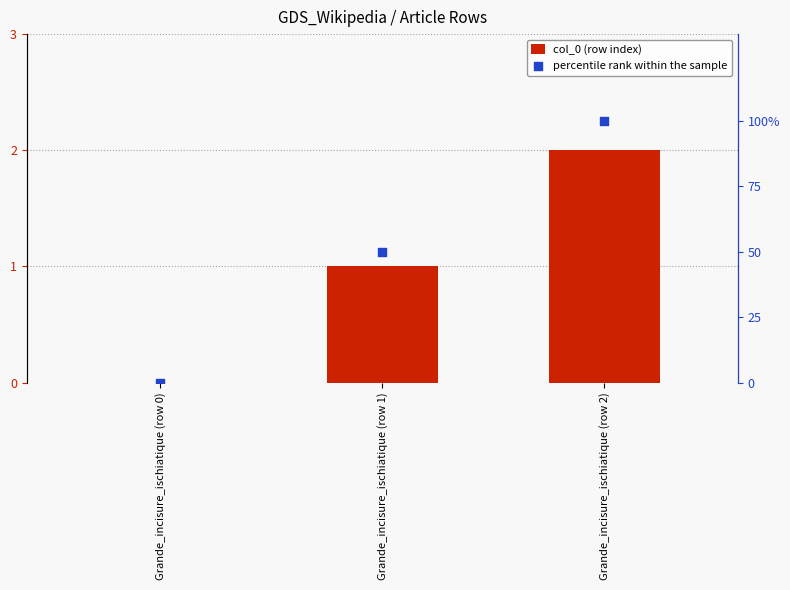

Which series contains the lowest Y value?

col_0 (row index)